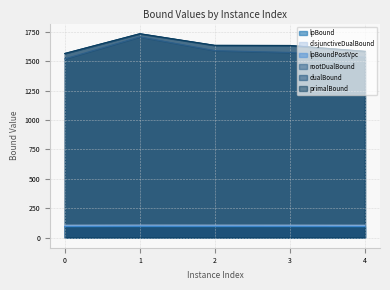

What are all the series names shown in the legend?

lpBound, disjunctiveDualBound, lpBoundPostVpc, rootDualBound, dualBound, primalBound